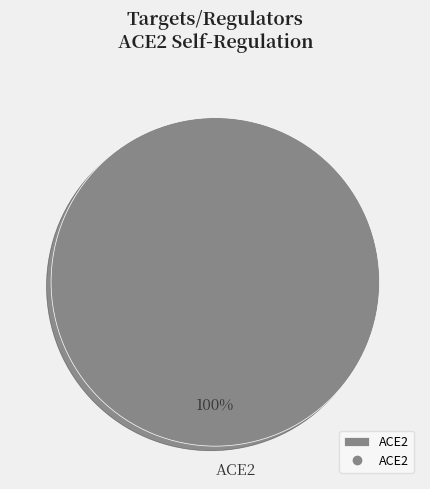

Rank the categories by value from lowest to highest.

ACE2